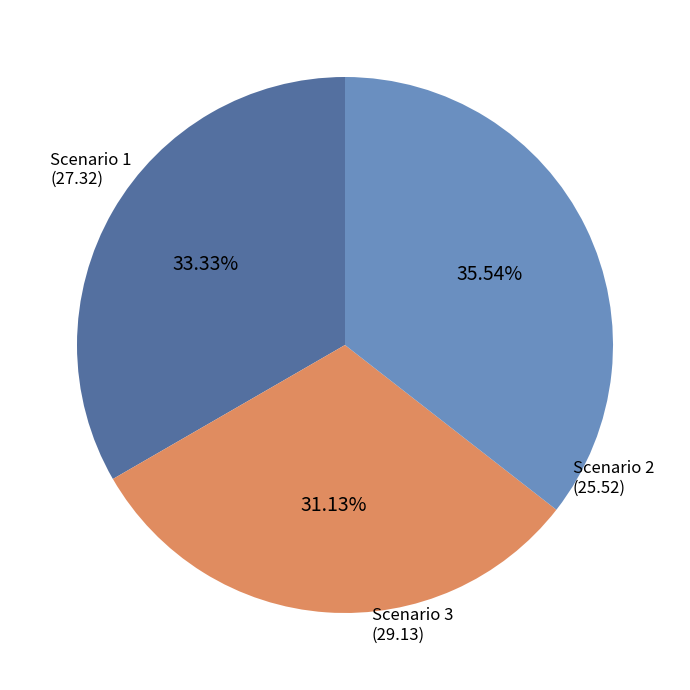

To the nearest percent, what is the average slice percentage?

33%